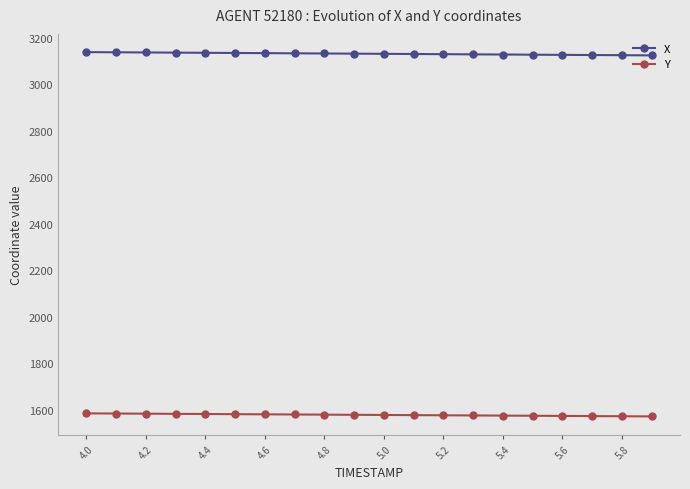

Which series has the largest total across all categories?

X